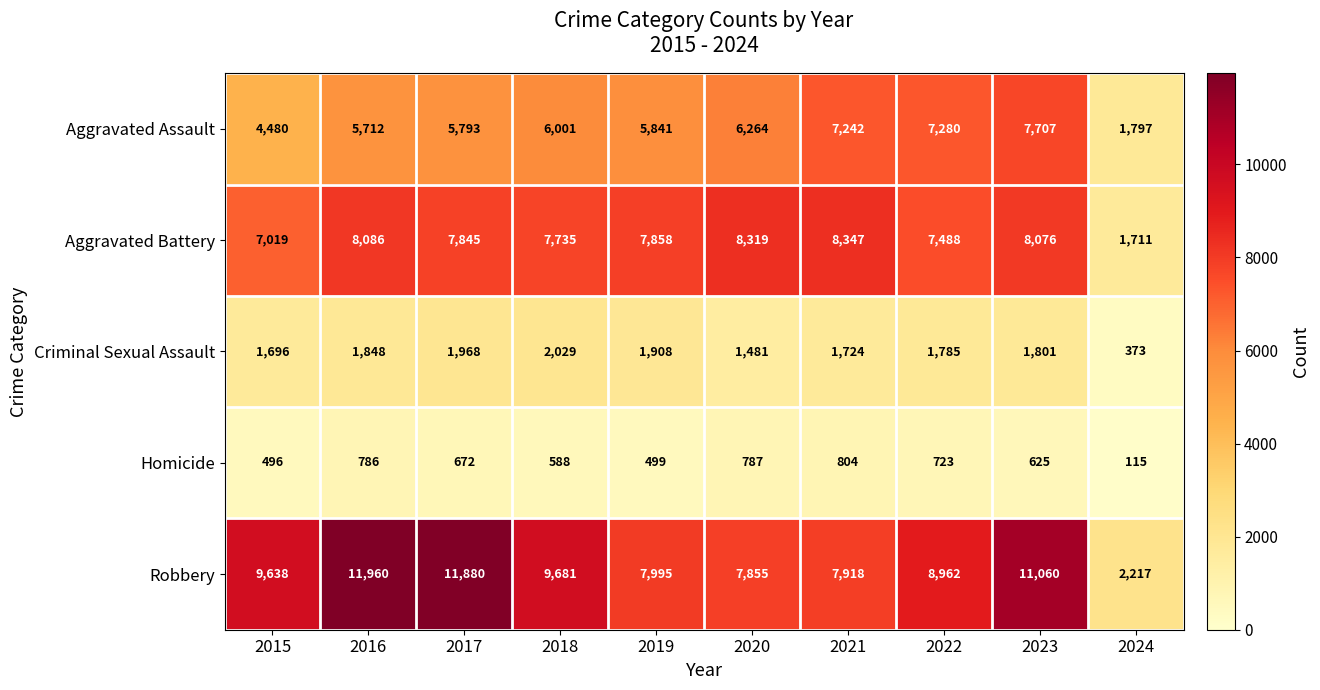

Read the Robbery value at 2016, to the nearest 50.

11950